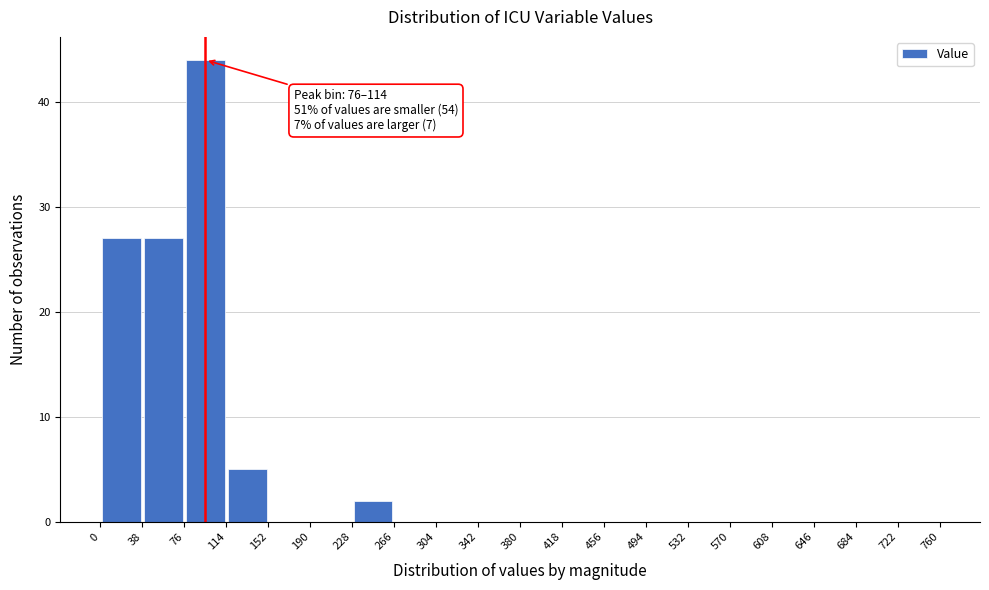

Over which range of the x-axis is the bar tallest?

76 to 114